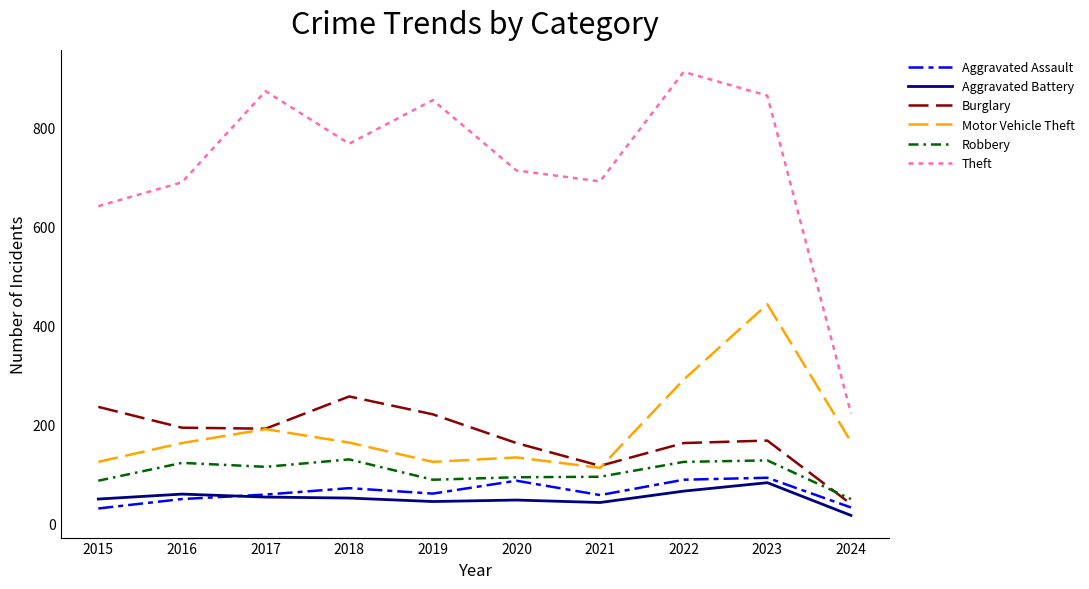

How many series are shown in this chart?

6